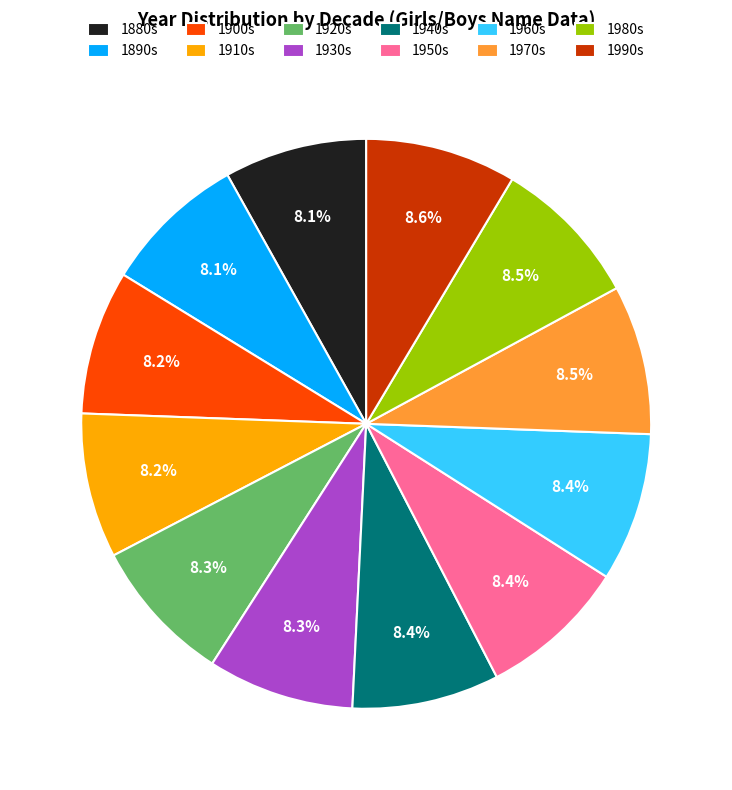

What is the total percentage of 1920s and 1910s?

16.5%